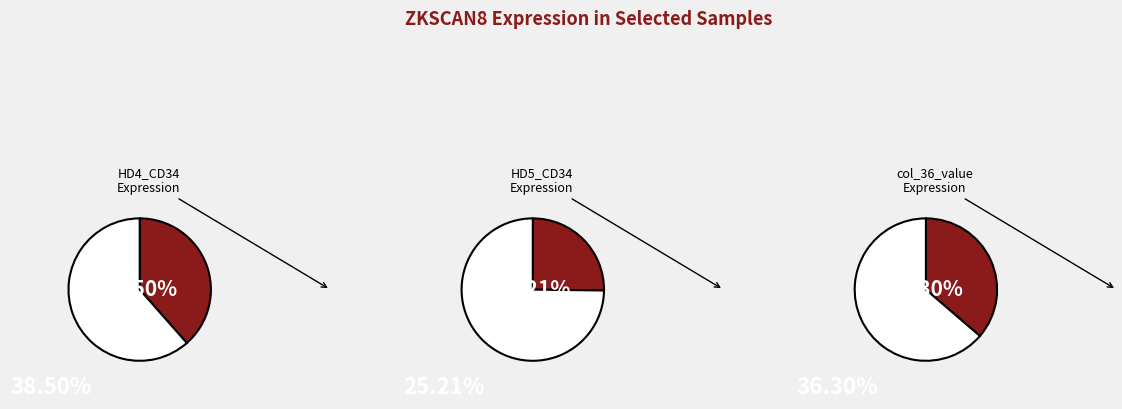

How many segments does this pie chart have?

3